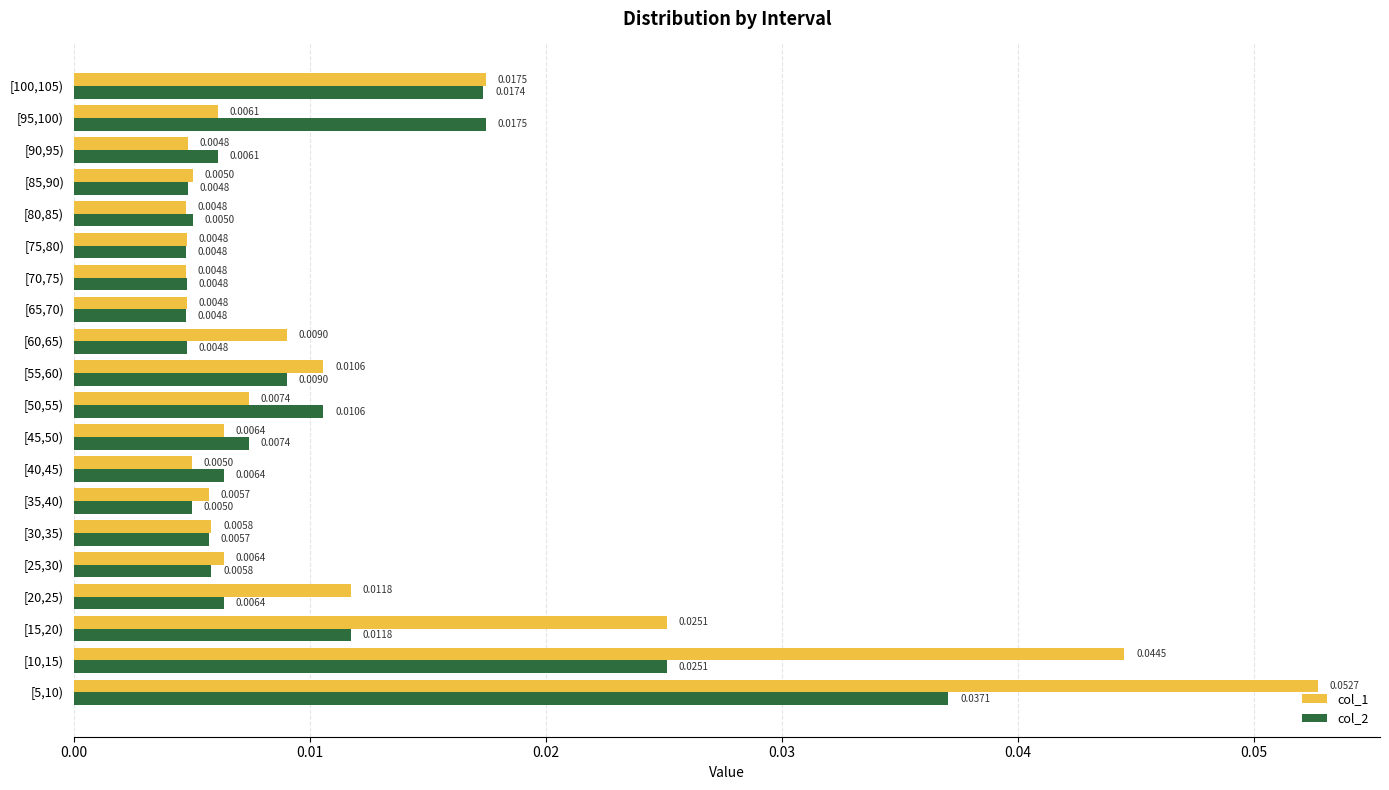

At [5,10), list the series in order from largest to smallest.

col_1, col_2